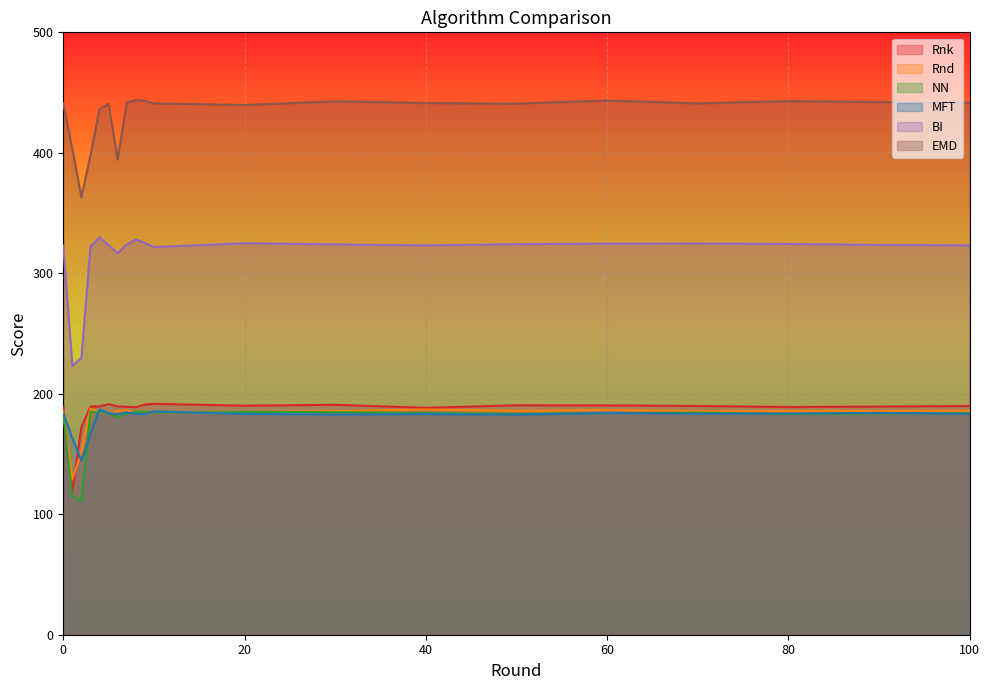

What is the value of the Rnd point at the 3rd from the left?

151.7